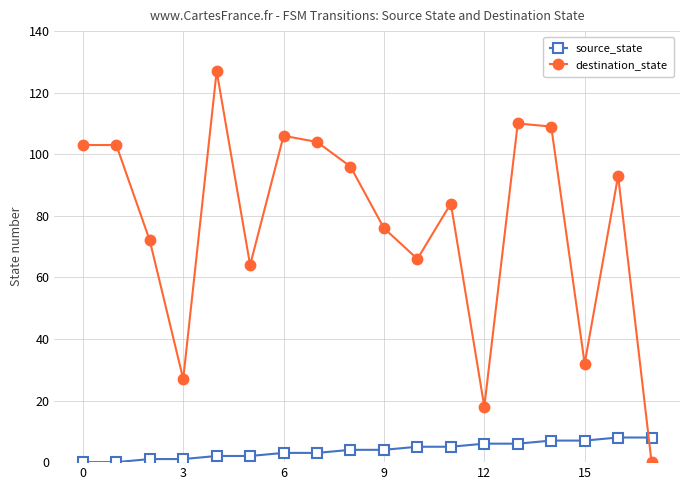

True or false: source_state and destination_state cross at least once.

True